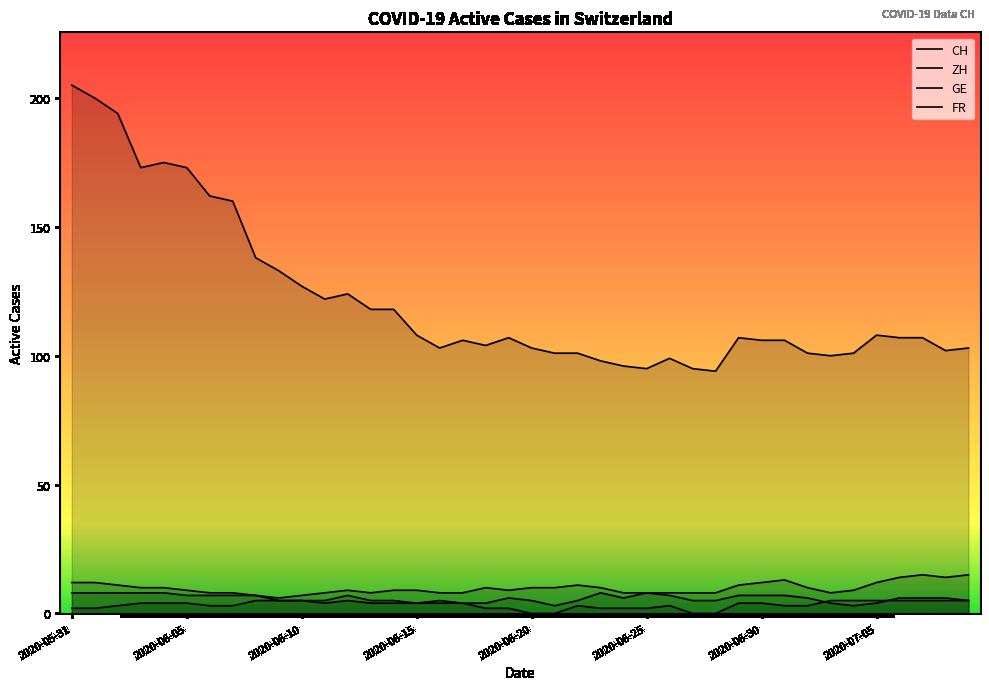

How many intersections are there between FR and GE?

2